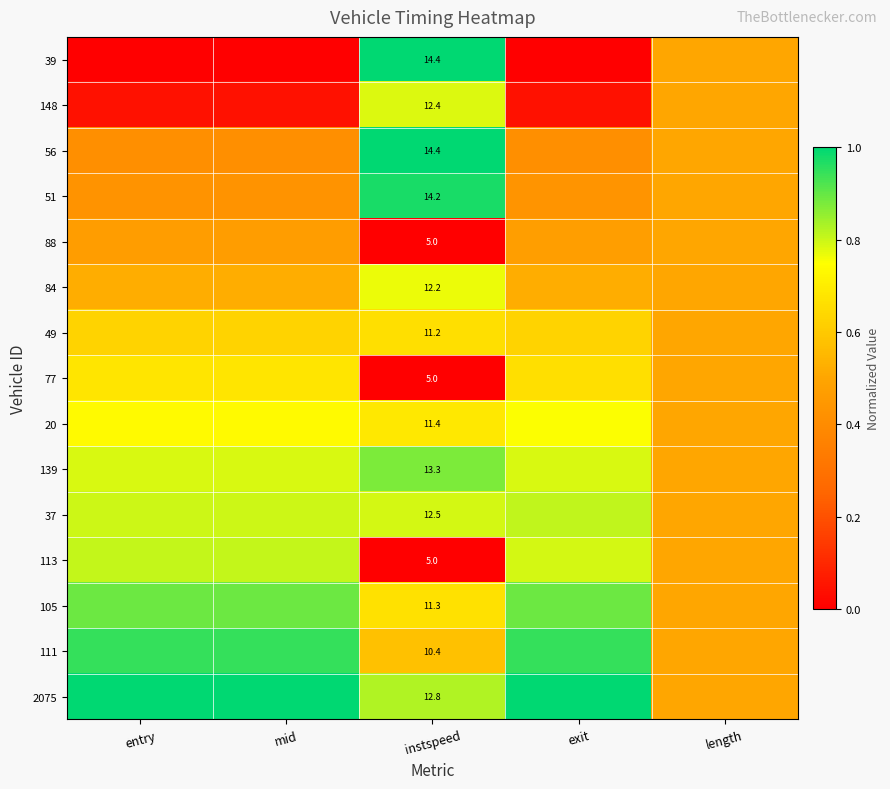

True or false: 77 has a value of 0.4 at instspeed.

False